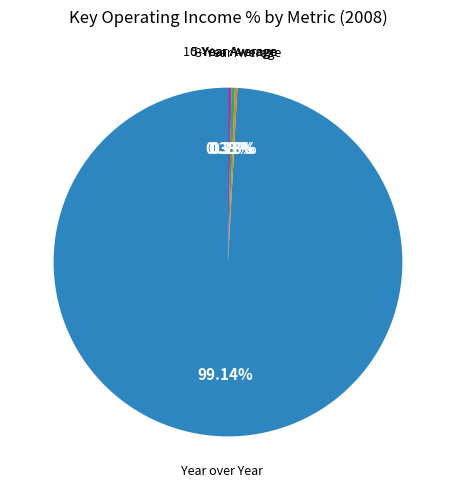

Is there a majority slice in this chart?

Yes